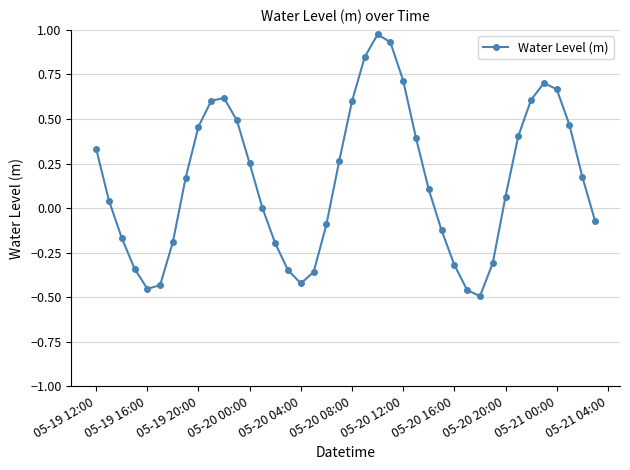

What is the difference between the maximum and minimum values?

1.5